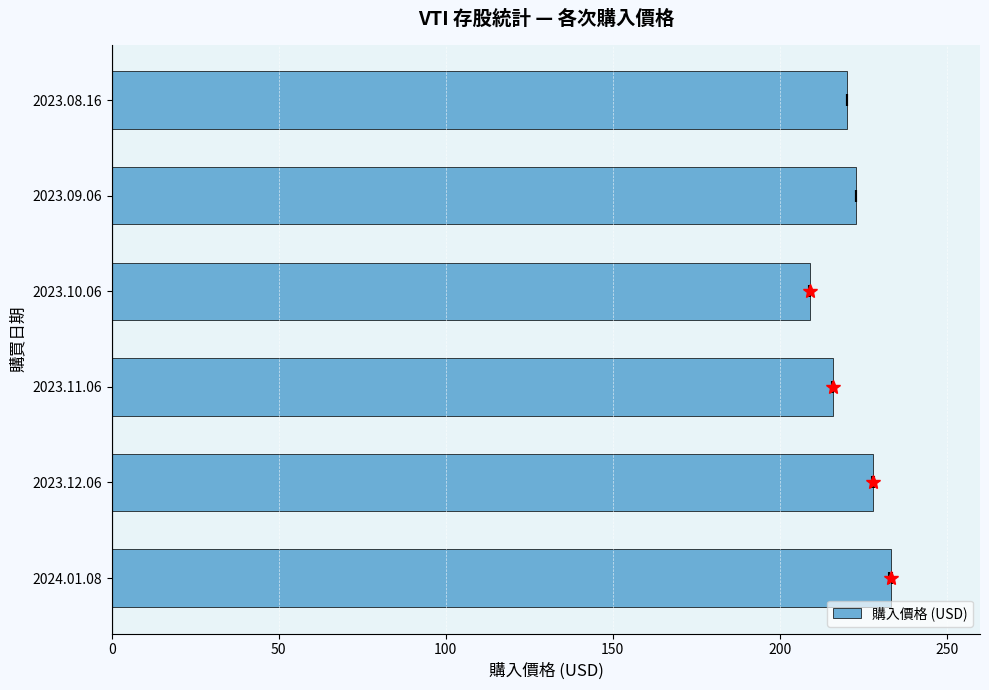

Are the bars grouped side by side (vs. stacked)?

No